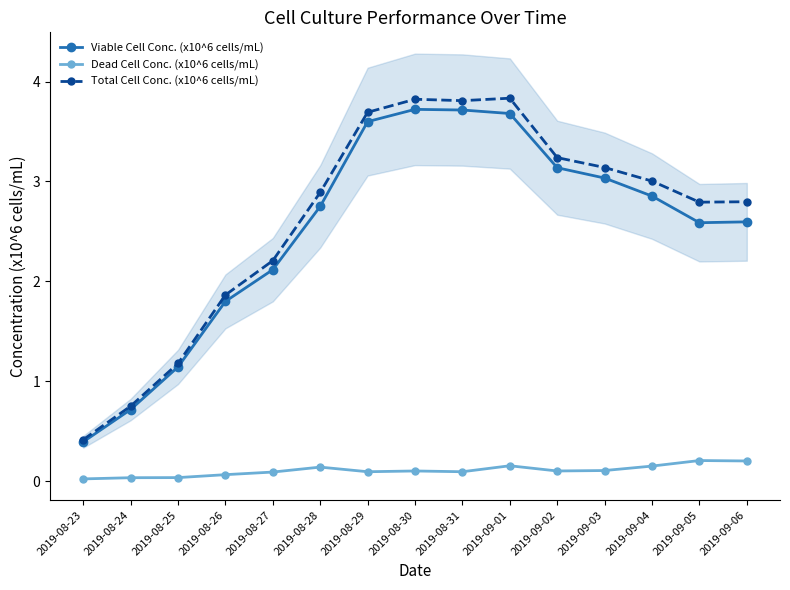

Rank the categories by Dead Cell Conc. (x10^6 cells/mL) value from lowest to highest.

2019-08-23, 2019-08-24, 2019-08-25, 2019-08-26, 2019-08-27, 2019-08-29, 2019-08-31, 2019-08-30, 2019-09-02, 2019-09-03, 2019-08-28, 2019-09-04, 2019-09-01, 2019-09-06, 2019-09-05